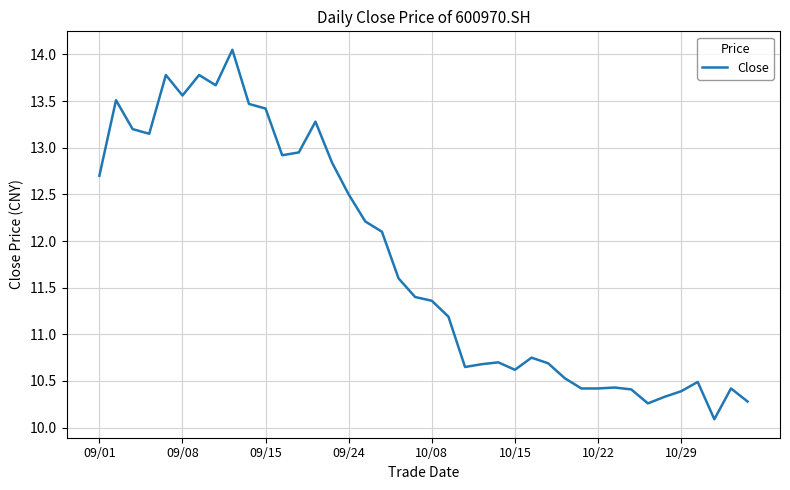

What is the minimum value shown in the chart?

10.1